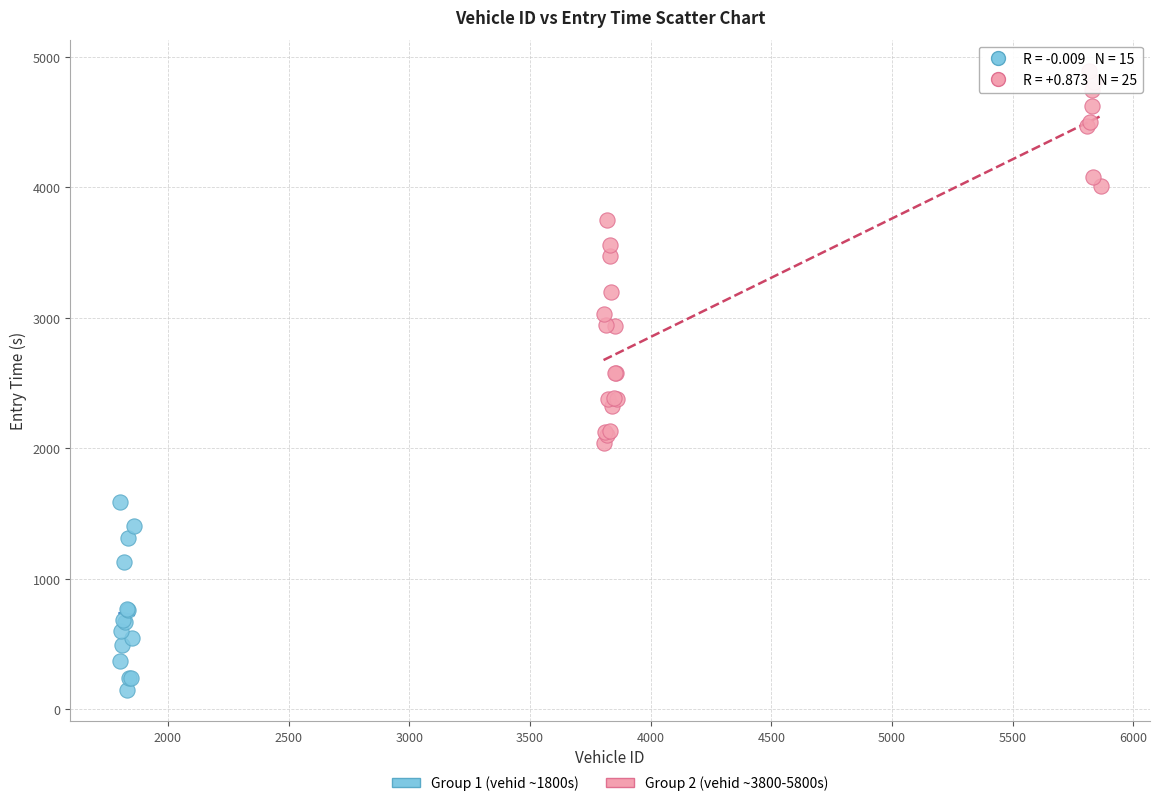

Which series has the widest spread of Y values?

Group 2 (vehid ~3800-5800s)